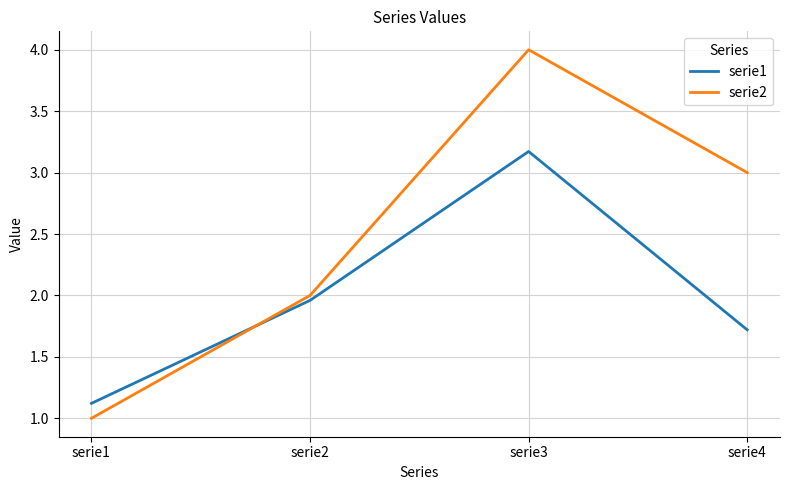

Is this an area chart (filled region under the line)?

No